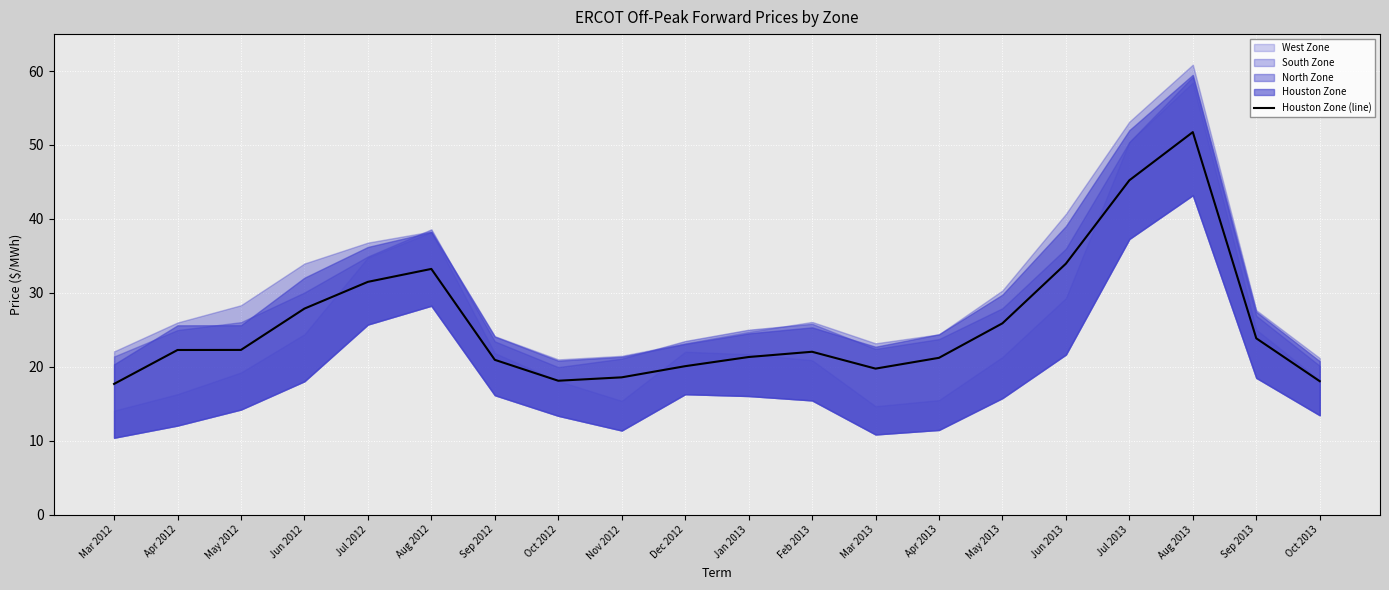

What is the change in value from Apr 2013 to Aug 2013?

+30.5